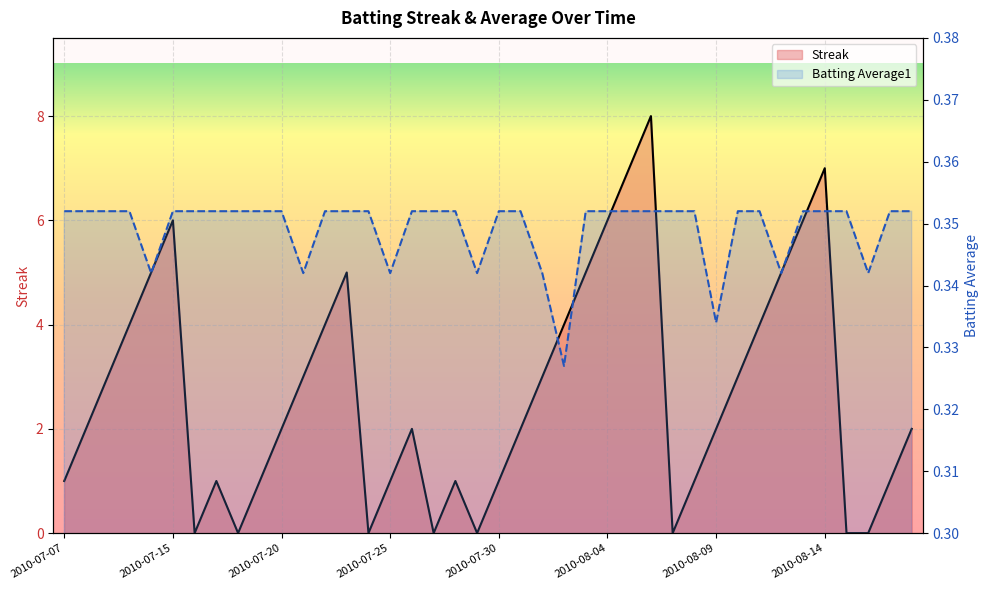

Is the value of Streak at 23 greater than the value of Batting Average1 at 32?

Yes